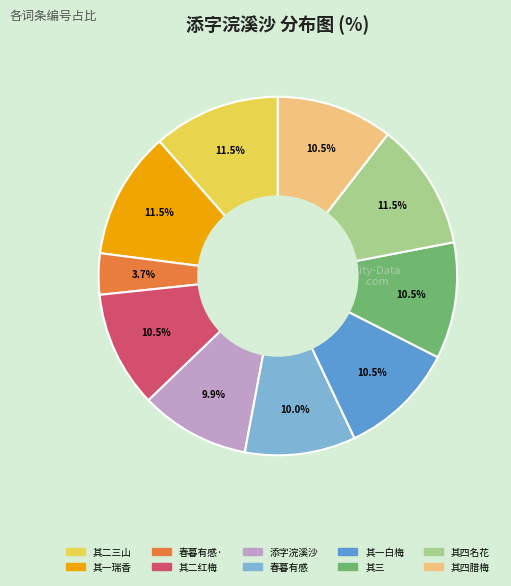

Does any single category account for the majority?

No